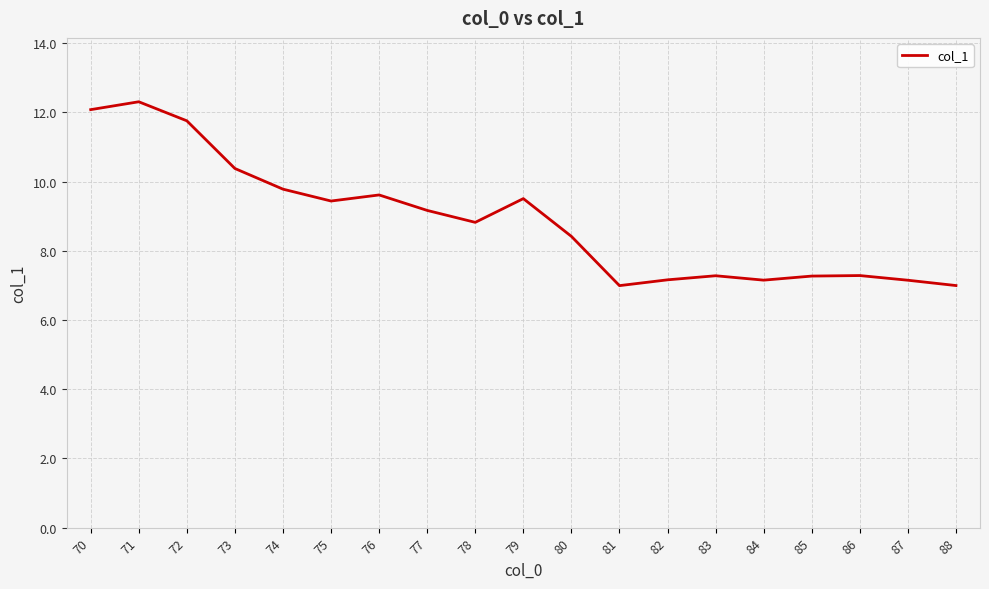

Reading right to left, what are all the values shown in this chart?

88=7.0	87=7.2	86=7.3	85=7.3	84=7.2	83=7.3	82=7.2	81=7.0	80=8.4	79=9.5	78=8.8	77=9.2	76=9.6	75=9.4	74=9.8	73=10.4	72=11.8	71=12.3	70=12.1